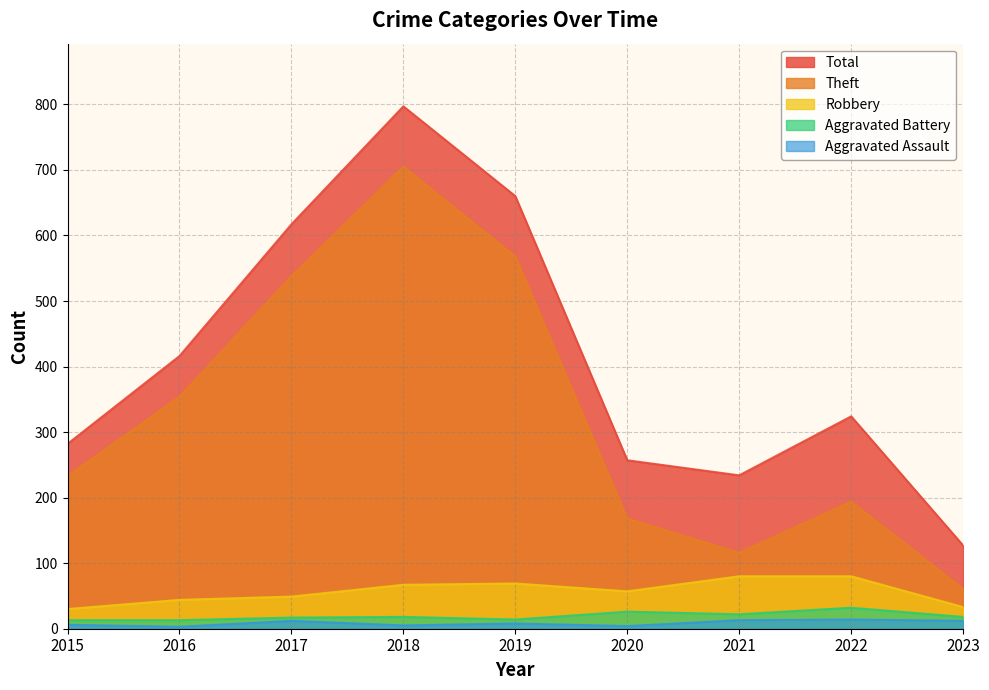

Does the chart display data point markers on the line(s)?

No